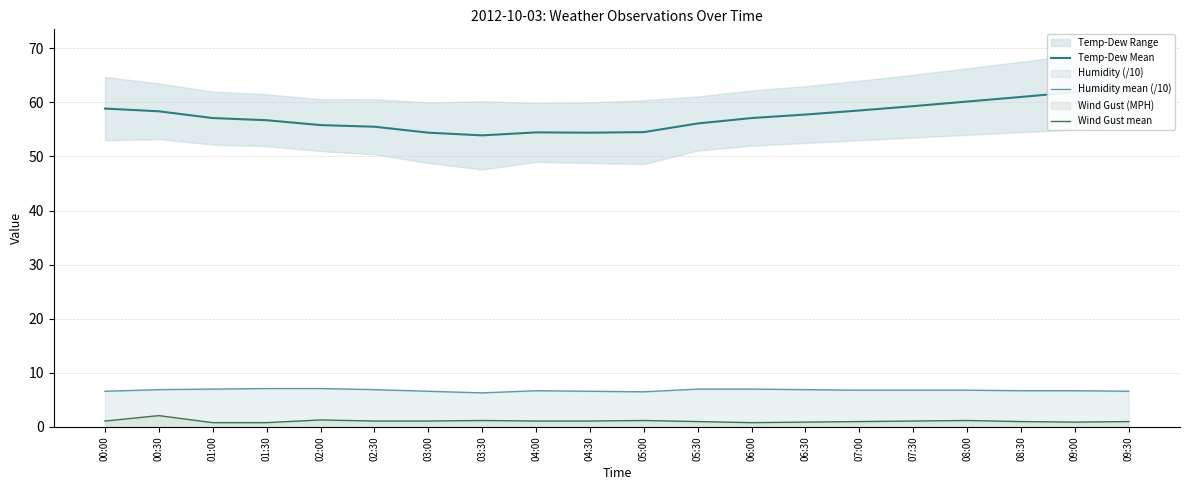

Which series changed the most between 05:00 and 07:00?

Temp-Dew Mean